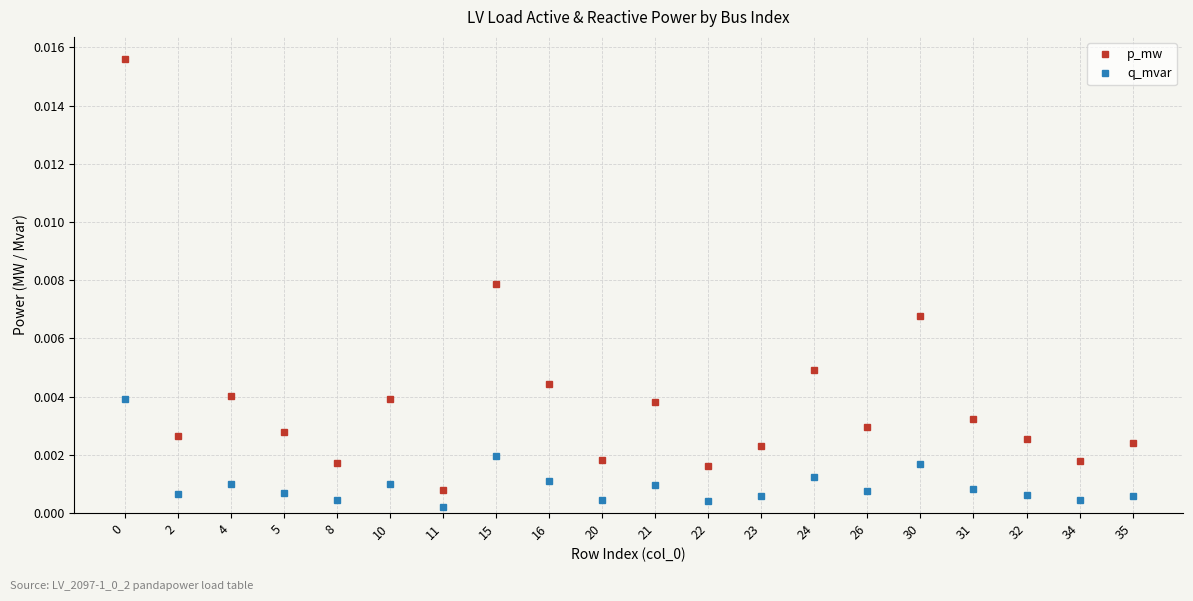

Between 0 and 31, which series saw the biggest shift?

p_mw